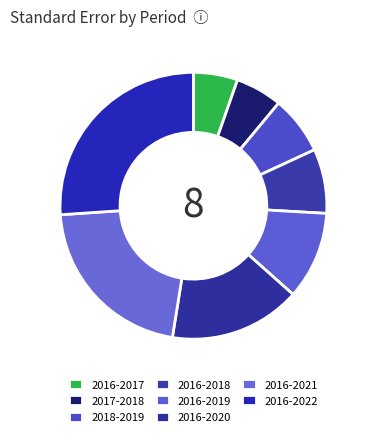

True or false: 2017-2018 accounts for 6% of the total.

True